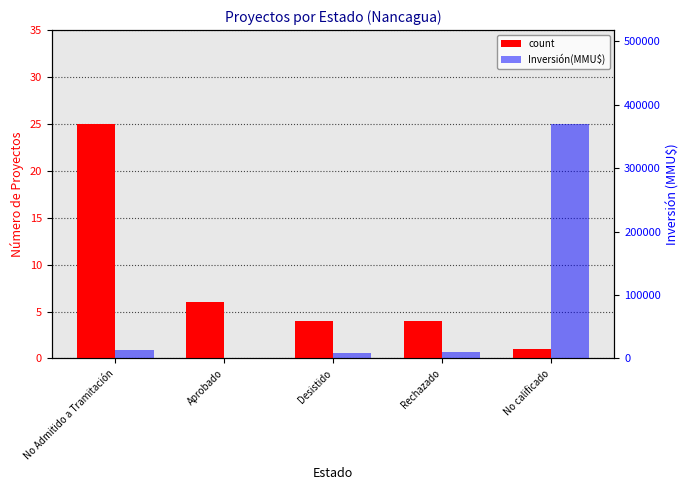

True or false: Inversión(MMU$) has a value of 172 at Aprobado.

False